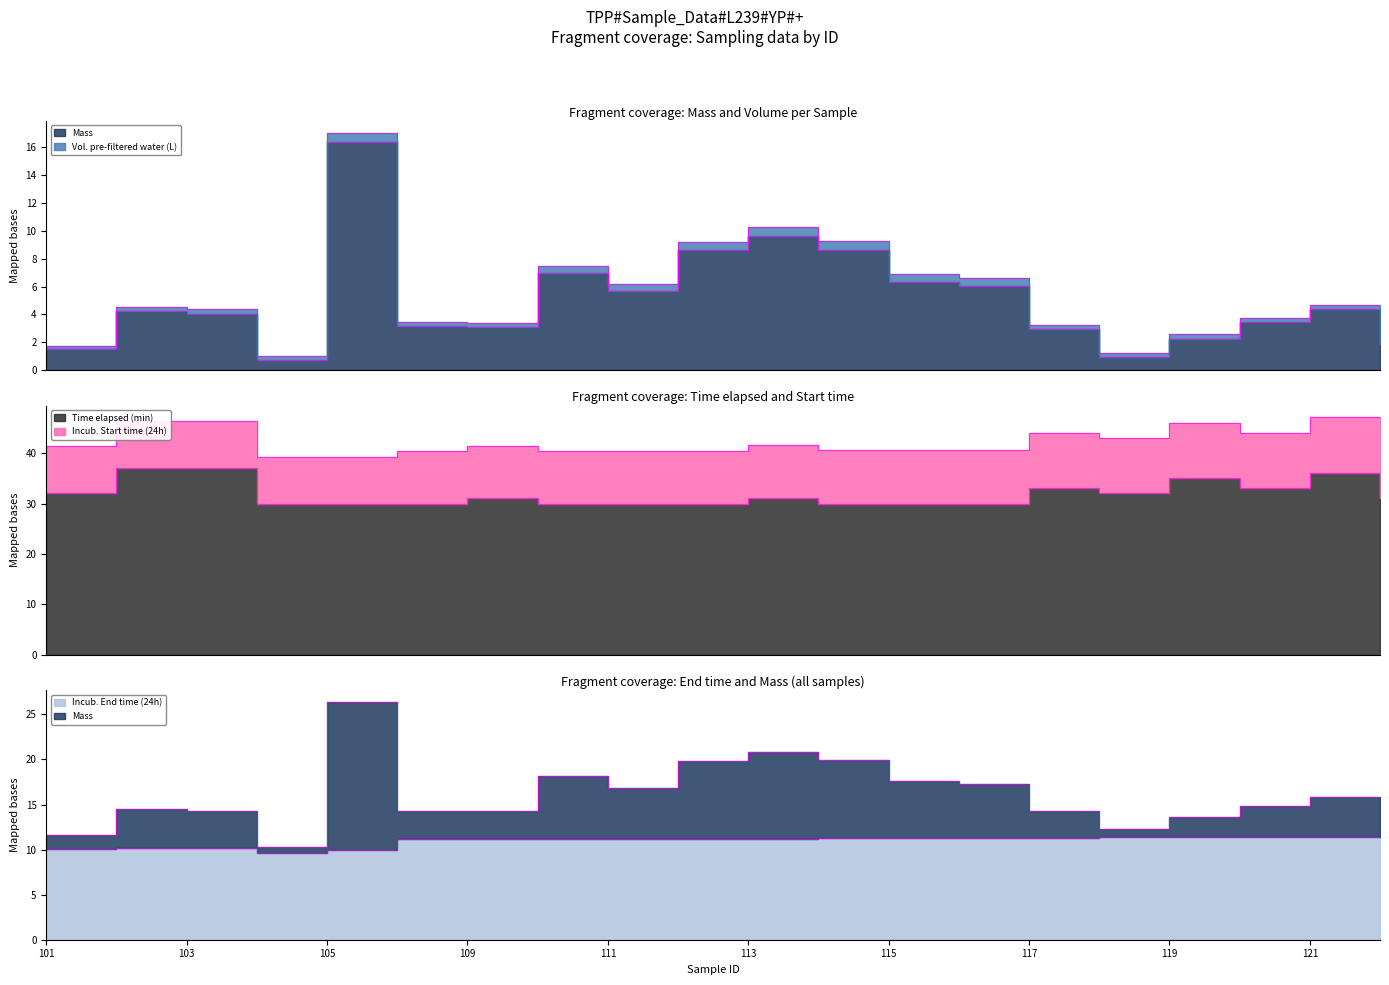

Which category has the lowest value in the Time elapsed (min) series?

104